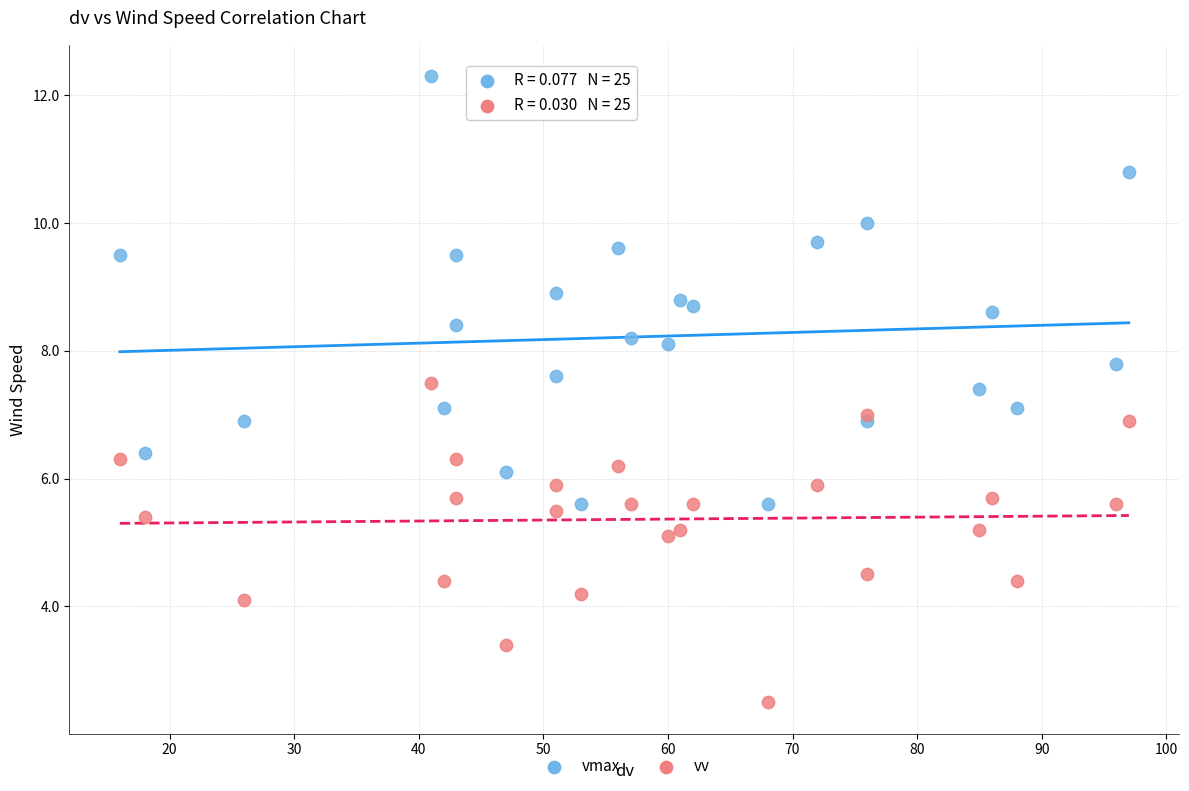

What is the X range (max minus min) for the scatter plot?

81.0